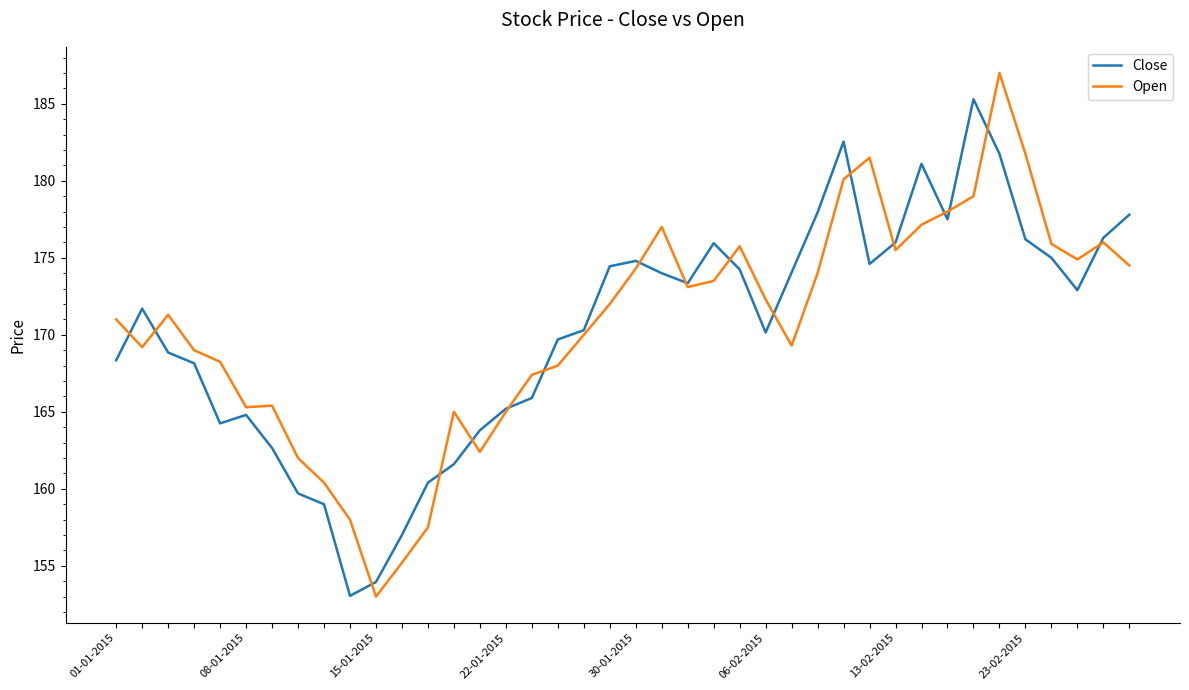

What is the average value of the Close series?

170.4